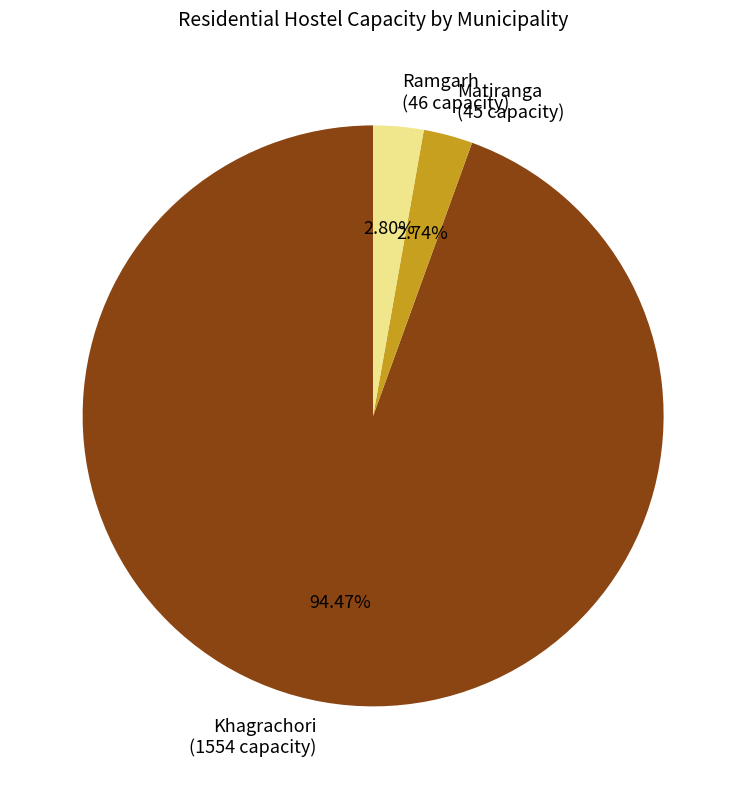

Which slice represents more than half of the pie?

Khagrachori